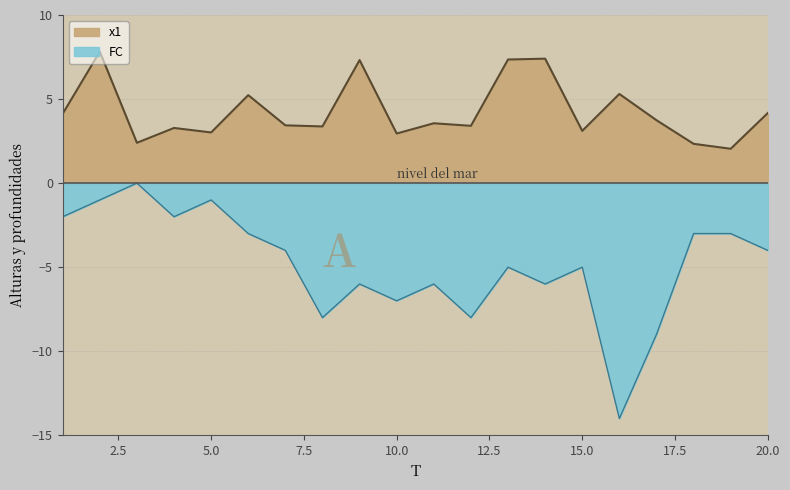

At which label does FC reach its minimum?

16